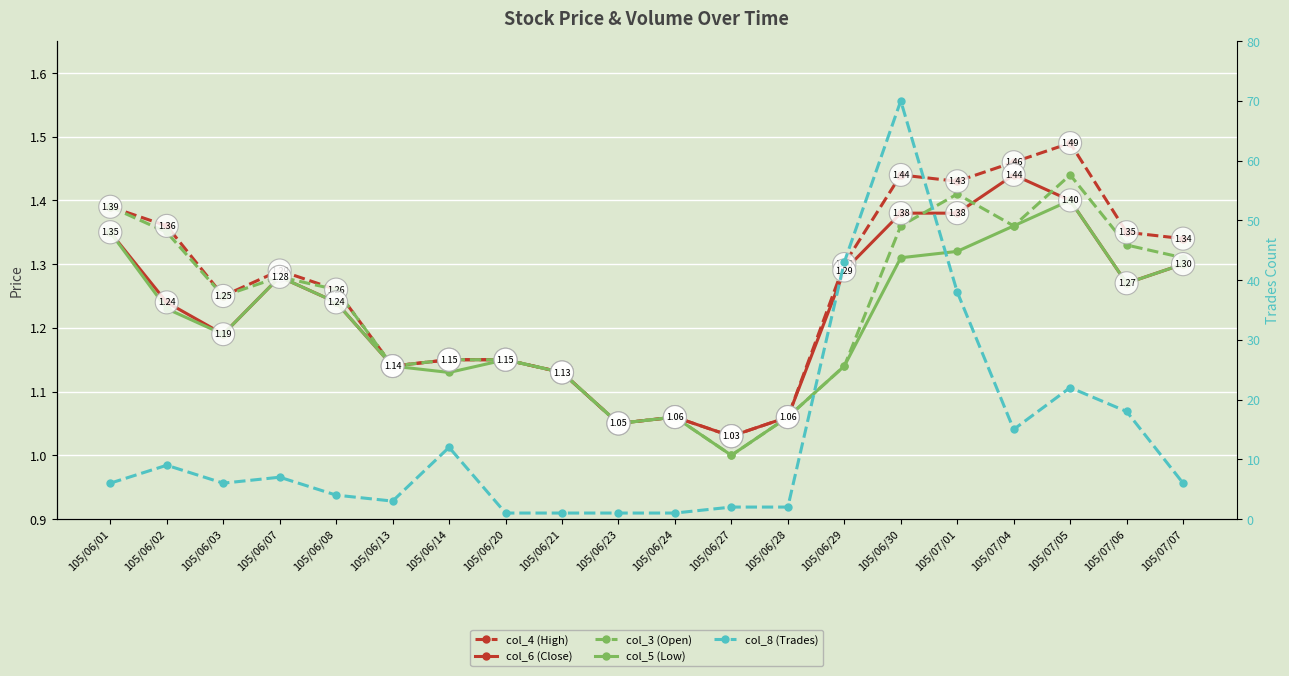

At which label does col_8 (Trades) reach its peak?

105/06/30